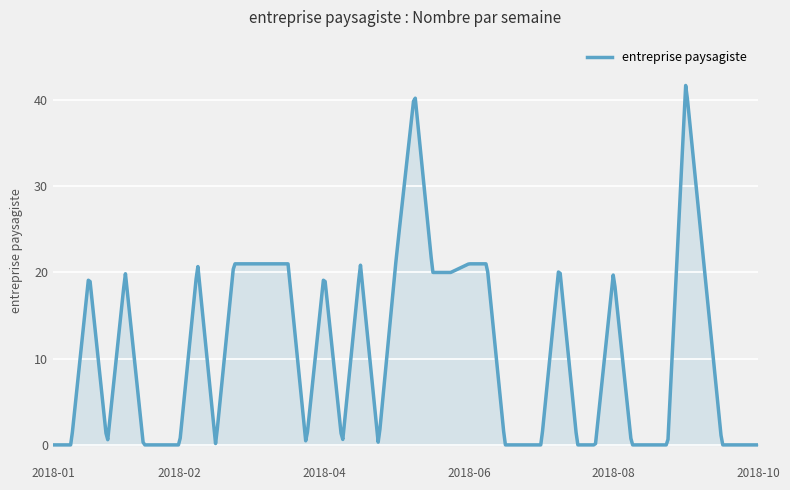

How many distinct data groups are displayed?

1